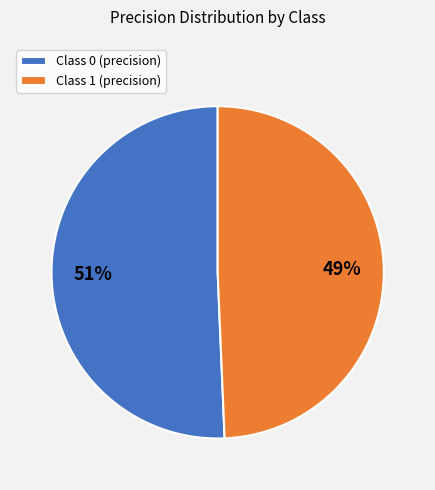

True or false: Class 0 (precision) accounts for 62% of the total.

False